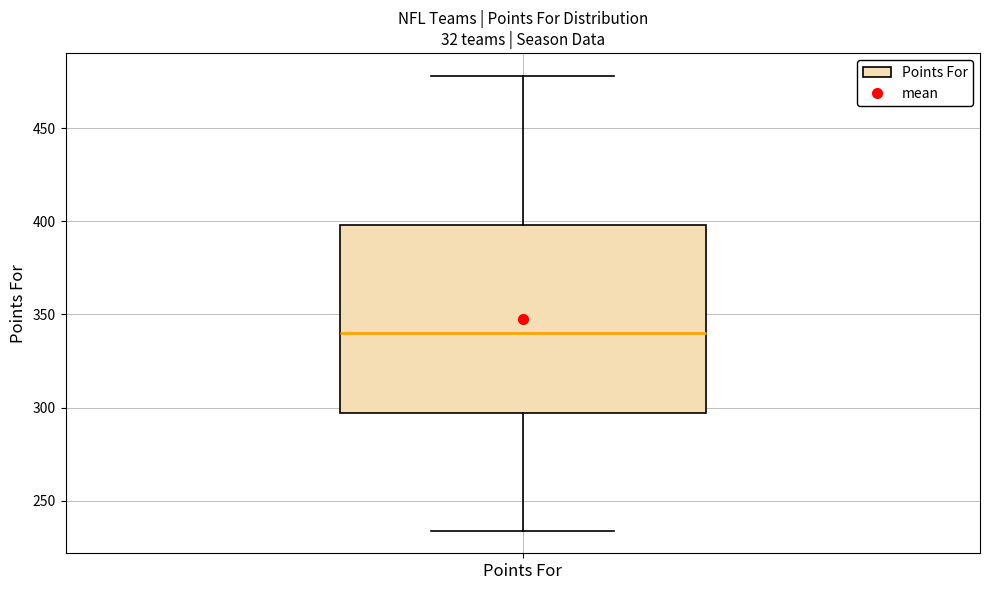

Read this box plot against the y-axis: the position of the median line, the range covered by the box, and the ends of both whiskers. The values are not printed on the chart, so give them approximately, as read against the axis.

median 340, box 295 to 400, whiskers 235 to 480